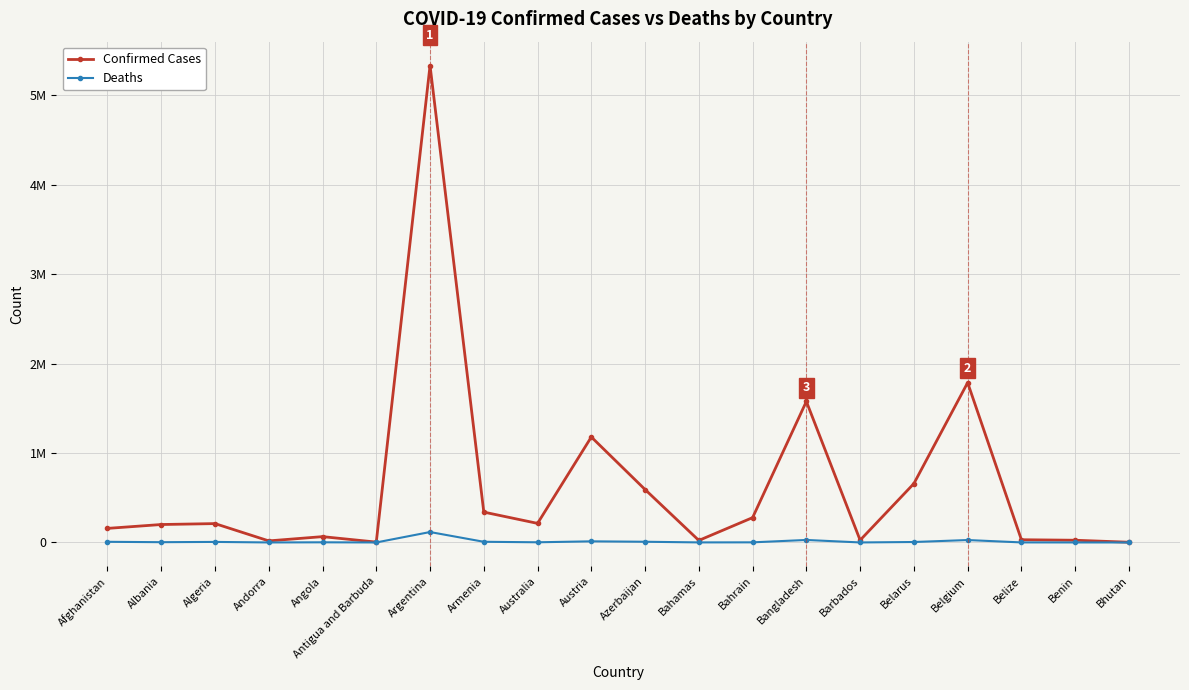

What are all the series names shown in the legend?

Confirmed Cases, Deaths